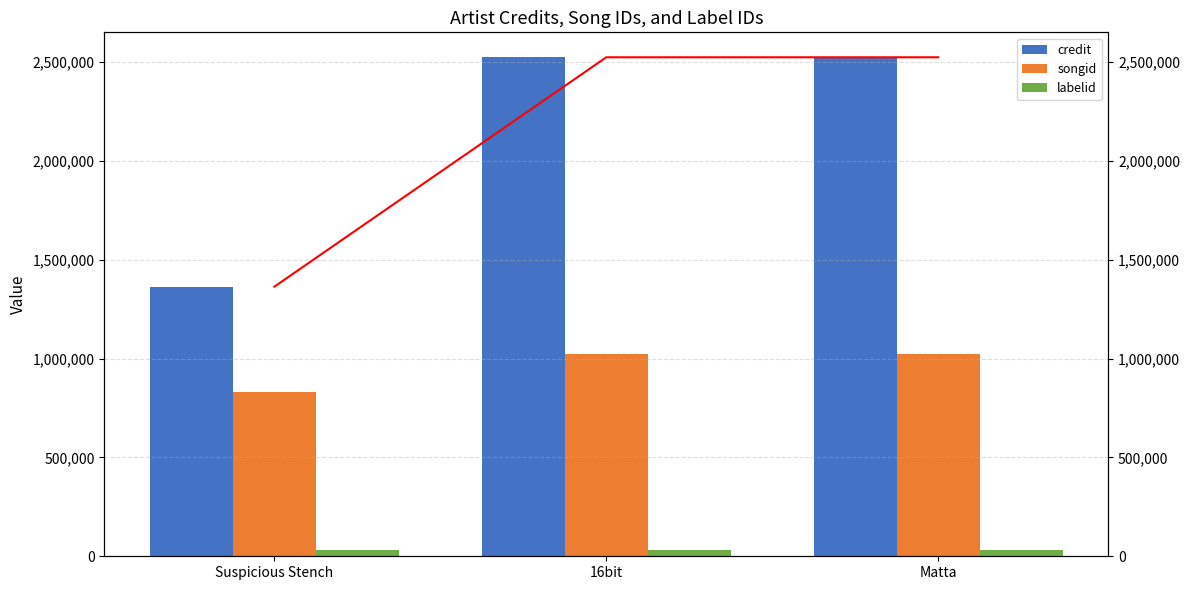

Which label corresponds to the largest value in the chart?

16bit